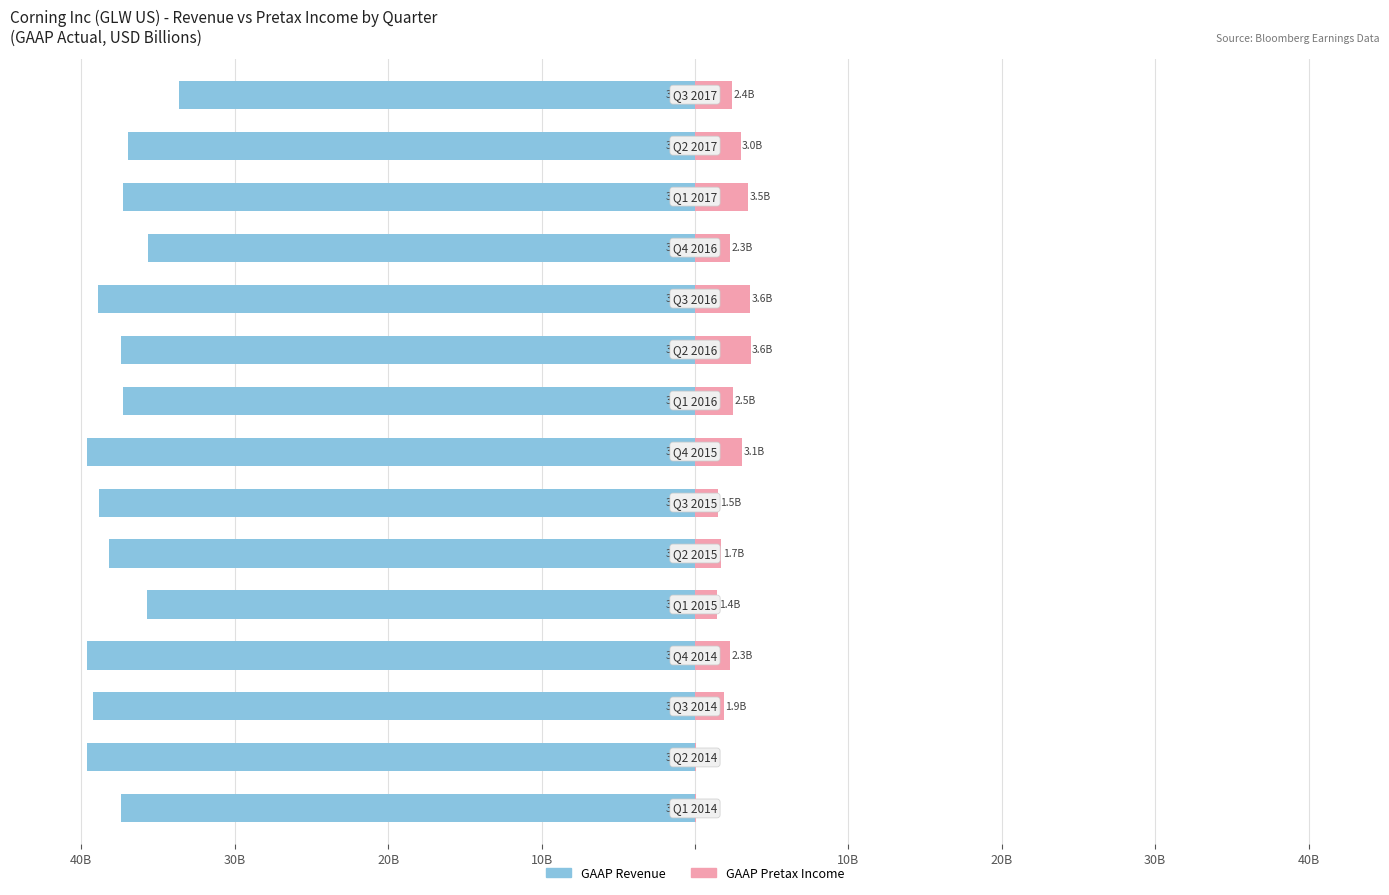

Count the number of categories in the chart.

15